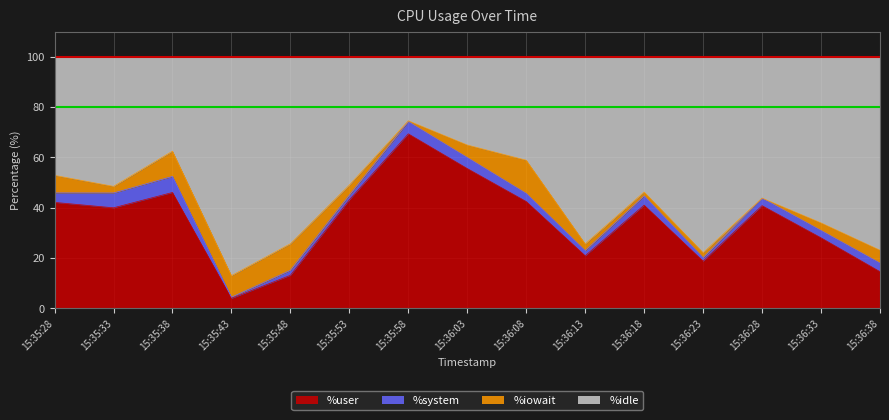

At which label does %user reach its peak?

15:35:58